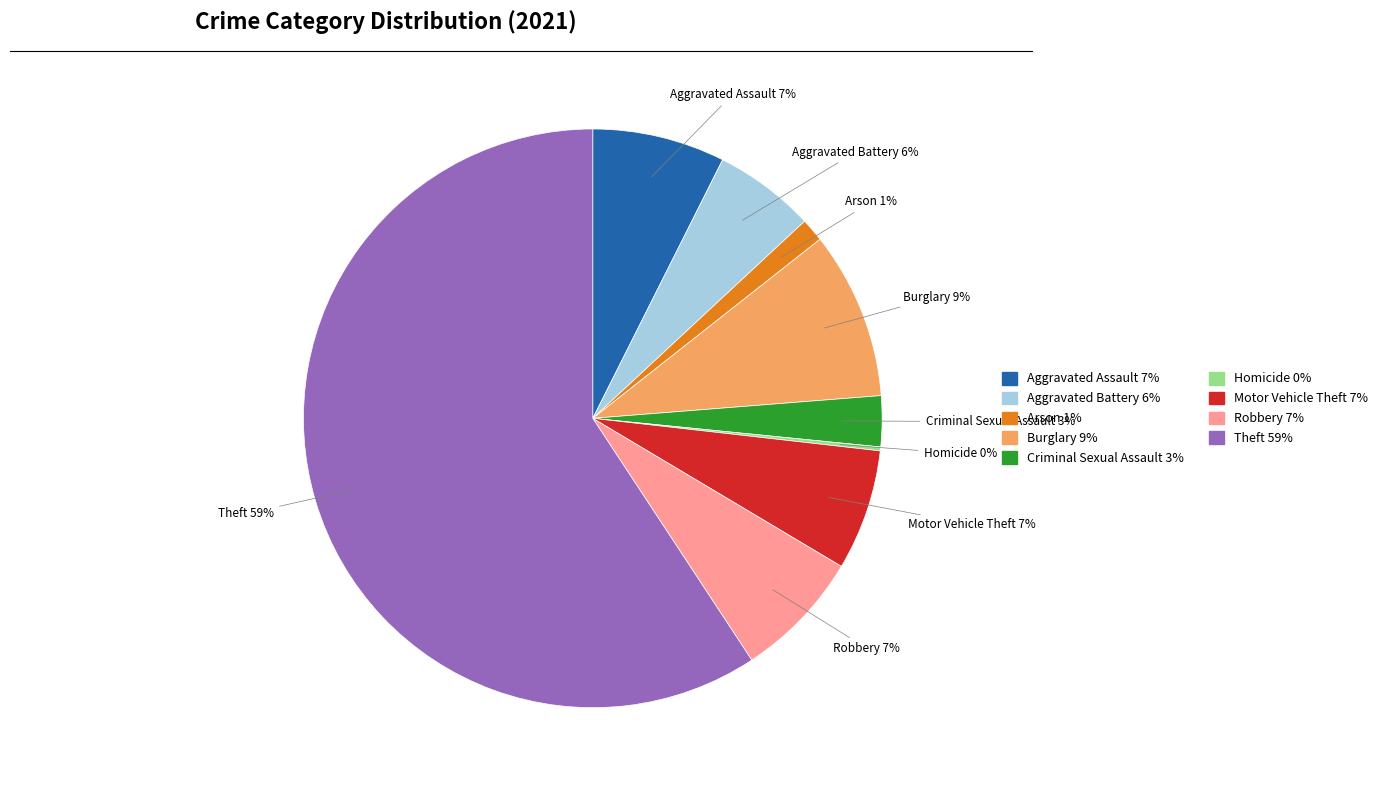

Do Criminal Sexual Assault and Theft together represent more than half of the pie?

Yes